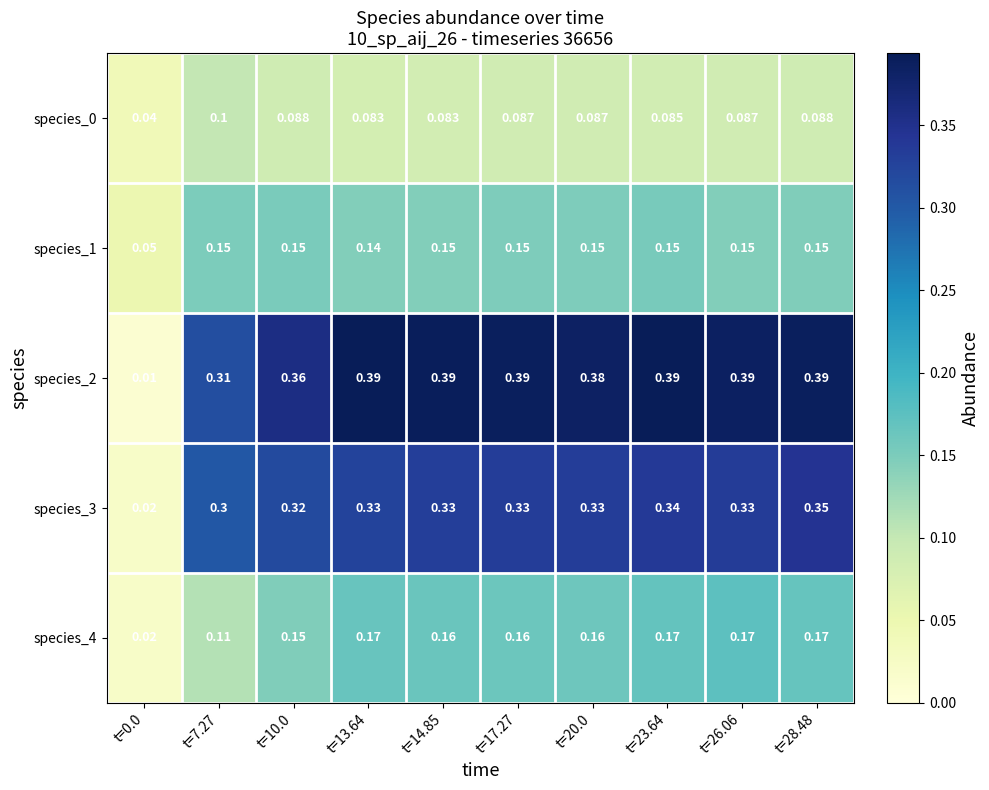

Is the value of species_4 at t=20.0 greater than the value of species_1 at t=0.0?

Yes